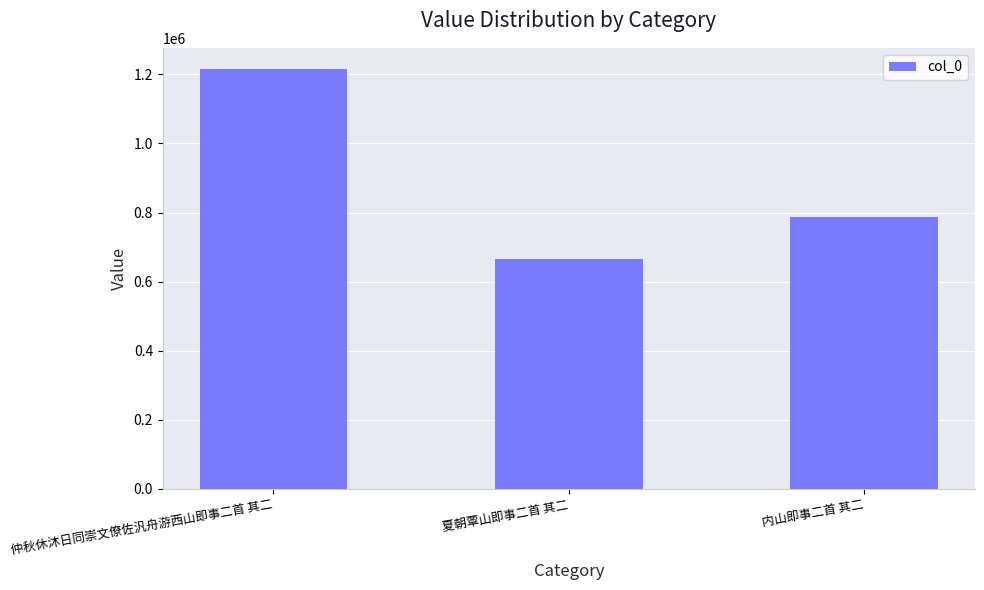

What is the value of the 1st bar from the left?

1216107